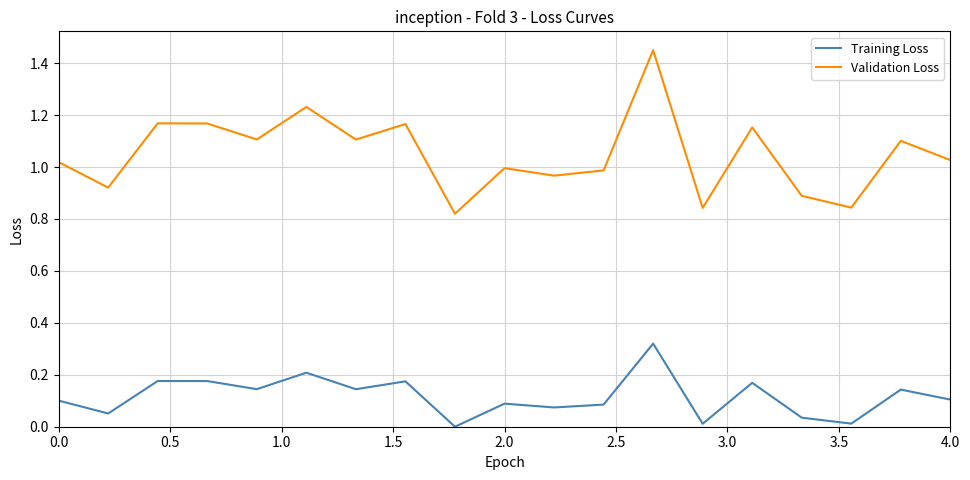

True or false: Validation Loss and Training Loss cross at least once.

False